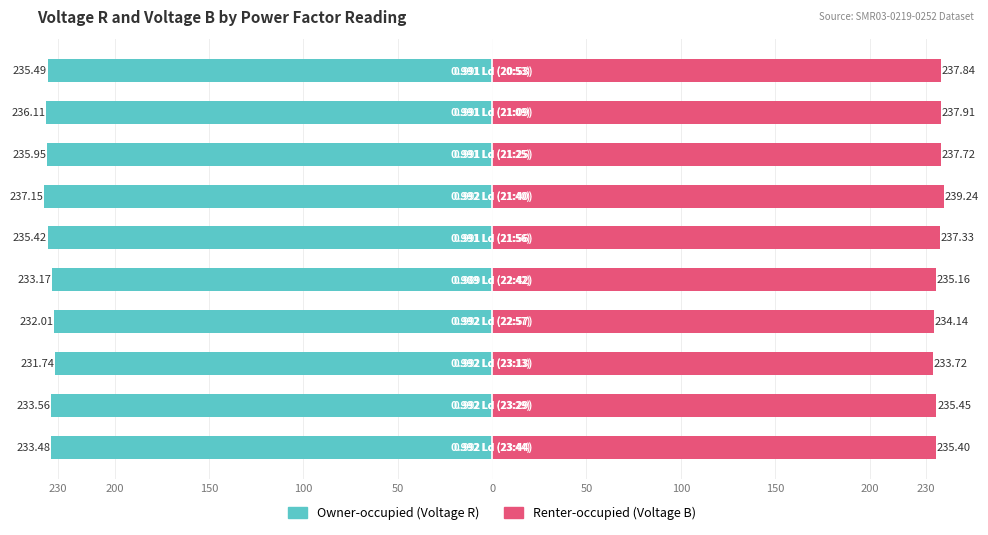

What is the average value of the Owner-occupied series?

-234.4